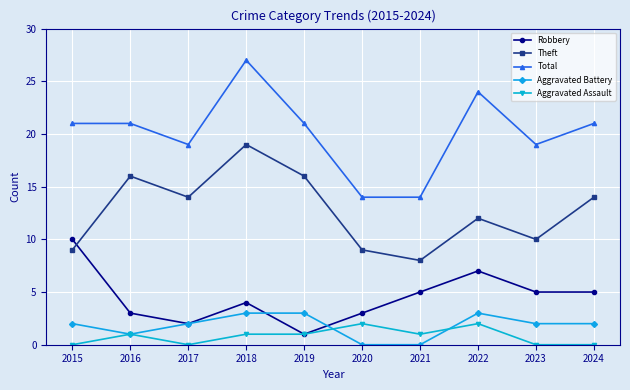

Is it true that Robbery equals 7 at 2022?

True